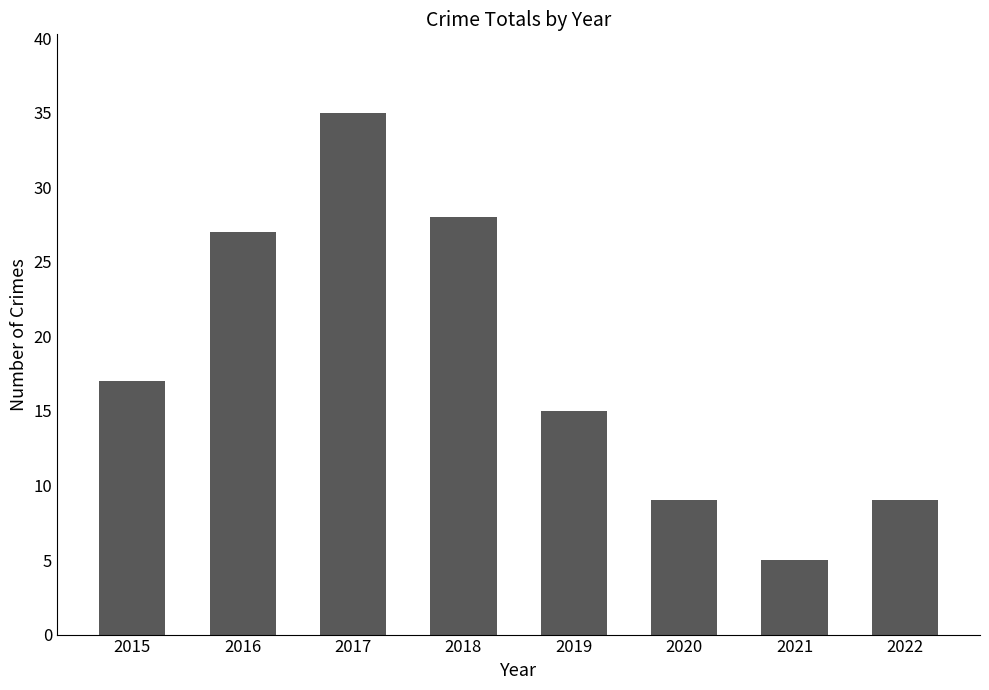

What is the ratio of the value at 2017 to the value at 2016?

1.3